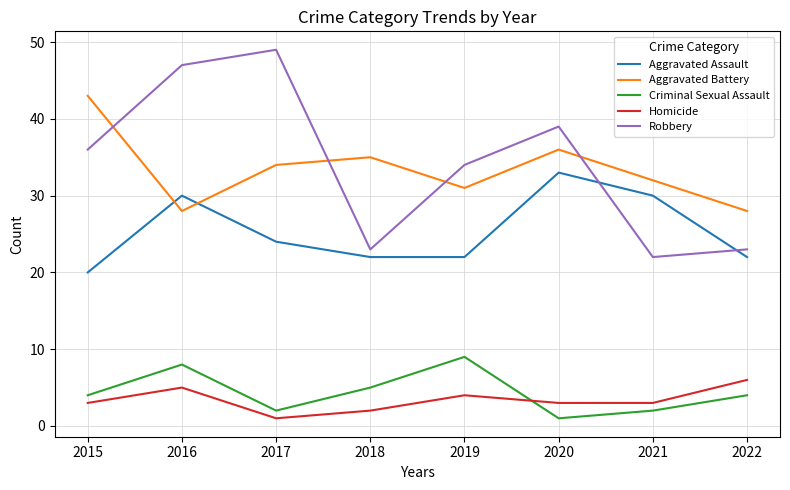

Does the chart display data point markers on the line(s)?

No